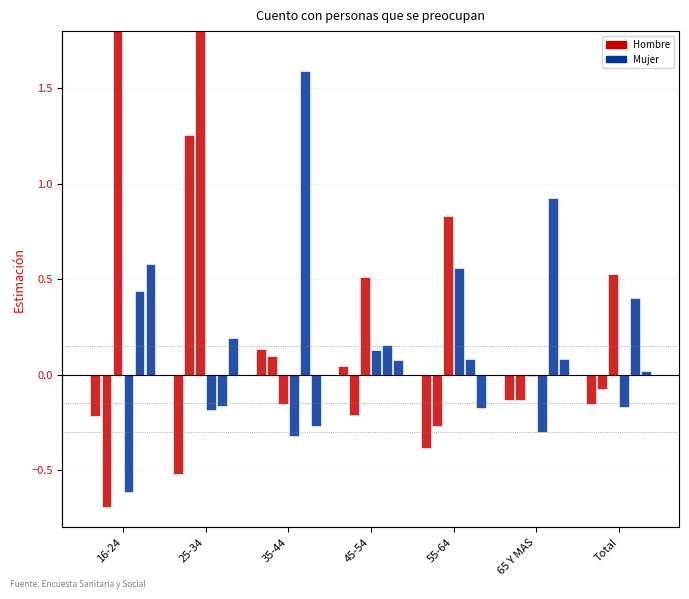

Which category has the lowest value across all series?

16-24